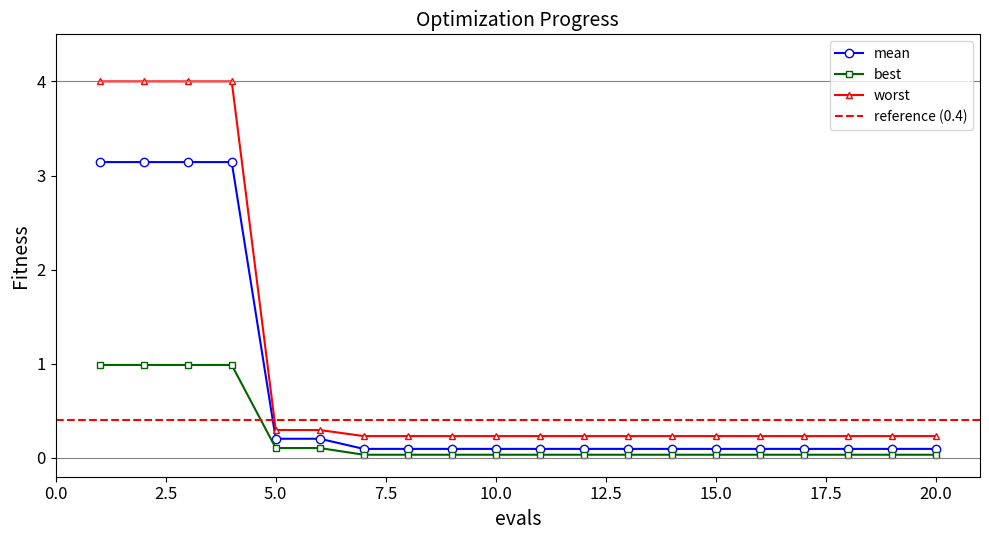

What is the greatest value displayed?

4.0